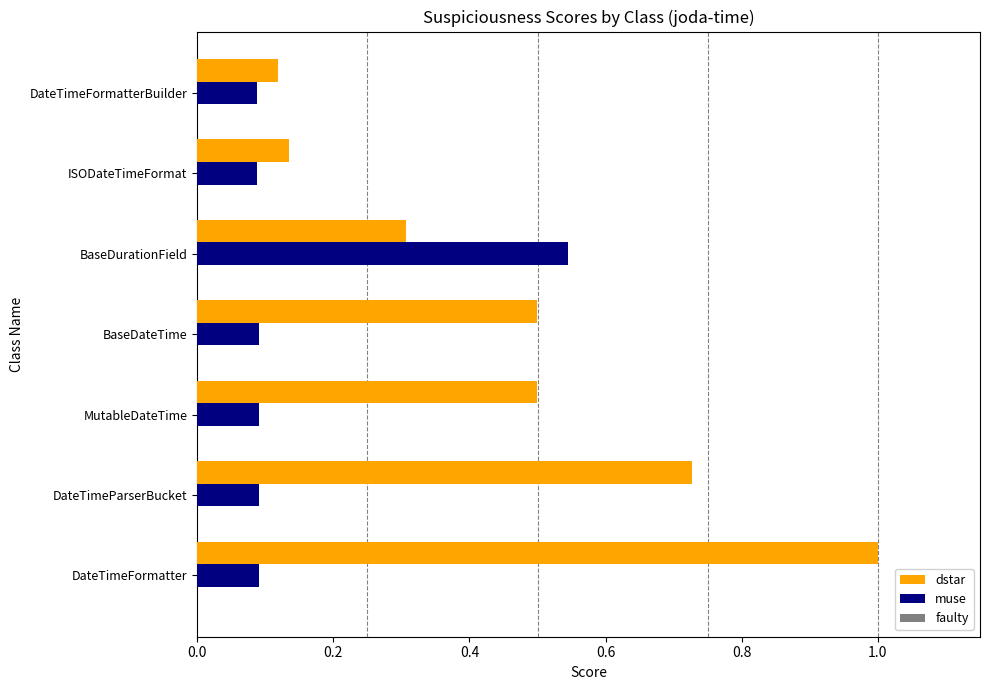

What is the maximum value shown in the chart?

1.0